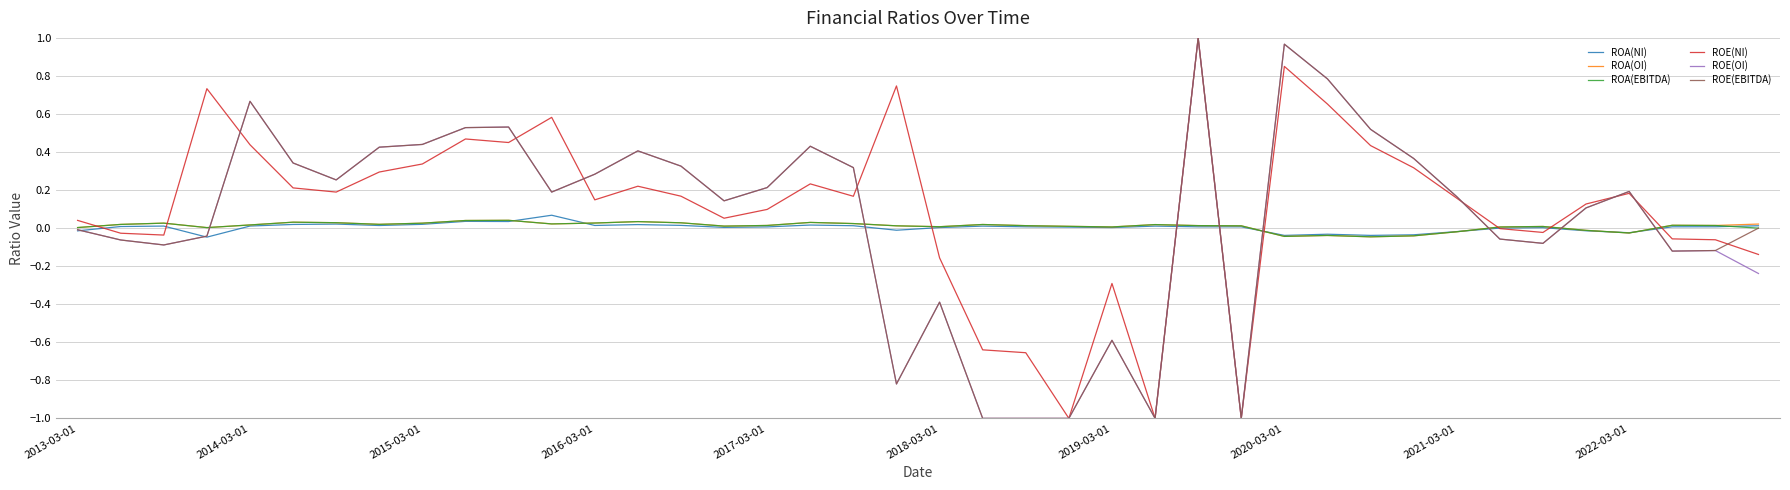

What are all the series names shown in the legend?

ROA(NI), ROA(OI), ROA(EBITDA), ROE(NI), ROE(OI), ROE(EBITDA)